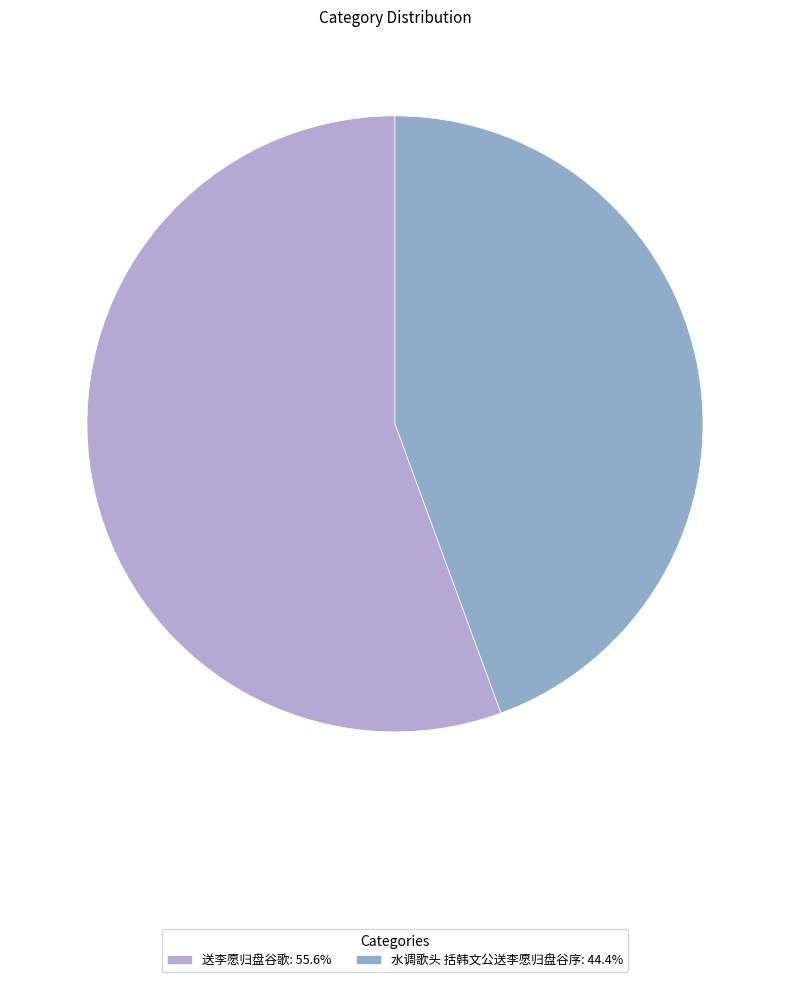

Combined, do 送李愿归盘谷歌: 55.6% and 水调歌头 括韩文公送李愿归盘谷序: 44.4% account for over 50%?

Yes